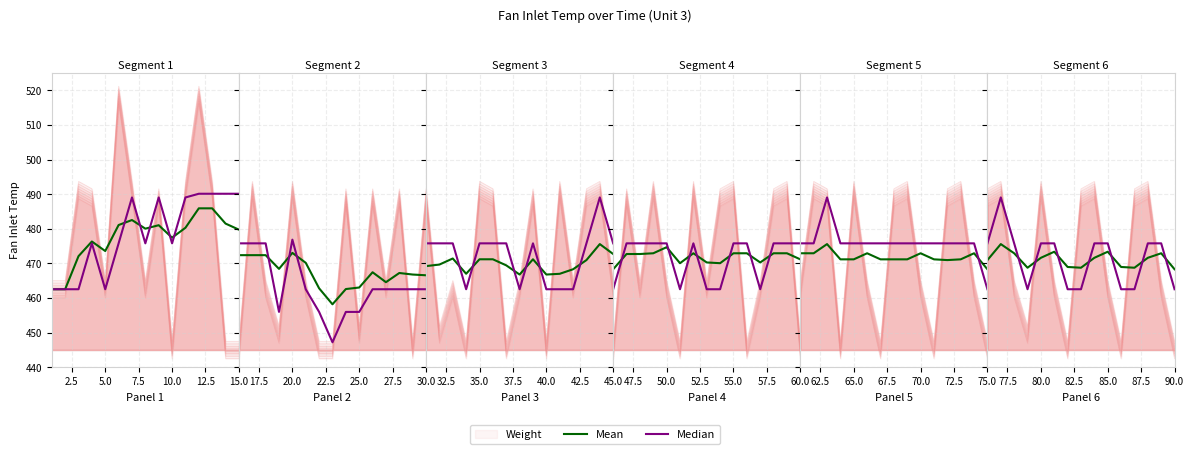

After their last crossing, which series has the higher values: Median or Weight?

Median